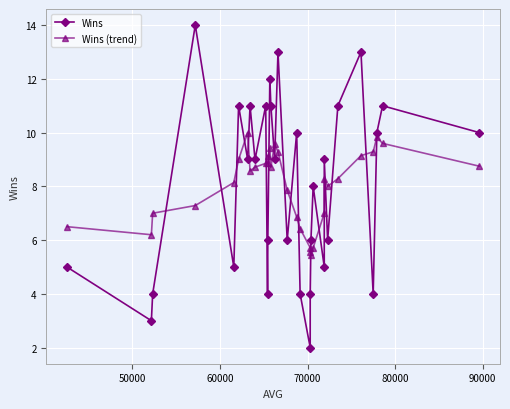

What is the maximum value for Wins?

14.0